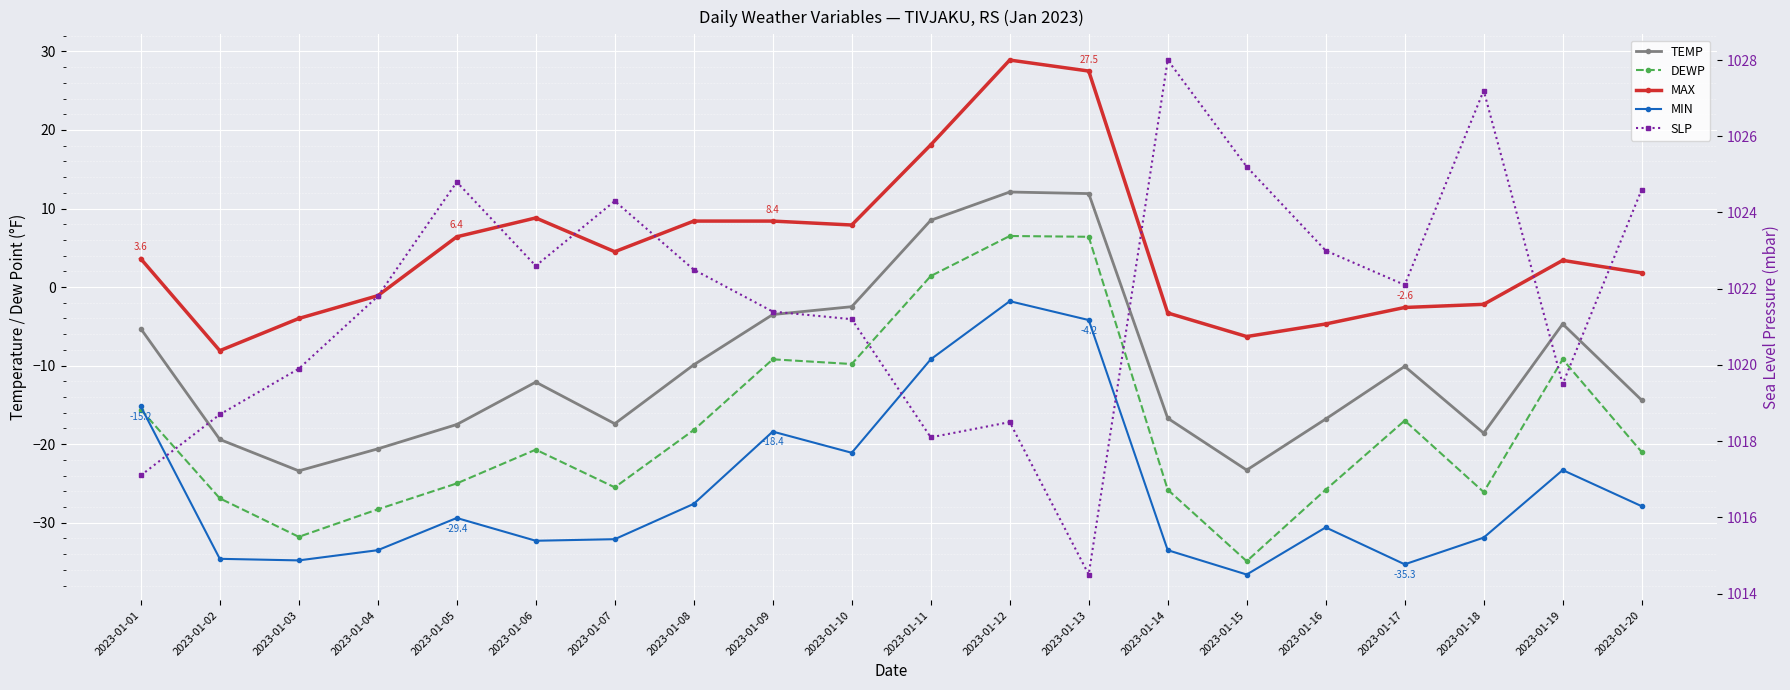

At 2023-01-08, list the series in order from largest to smallest.

SLP, MAX, TEMP, DEWP, MIN